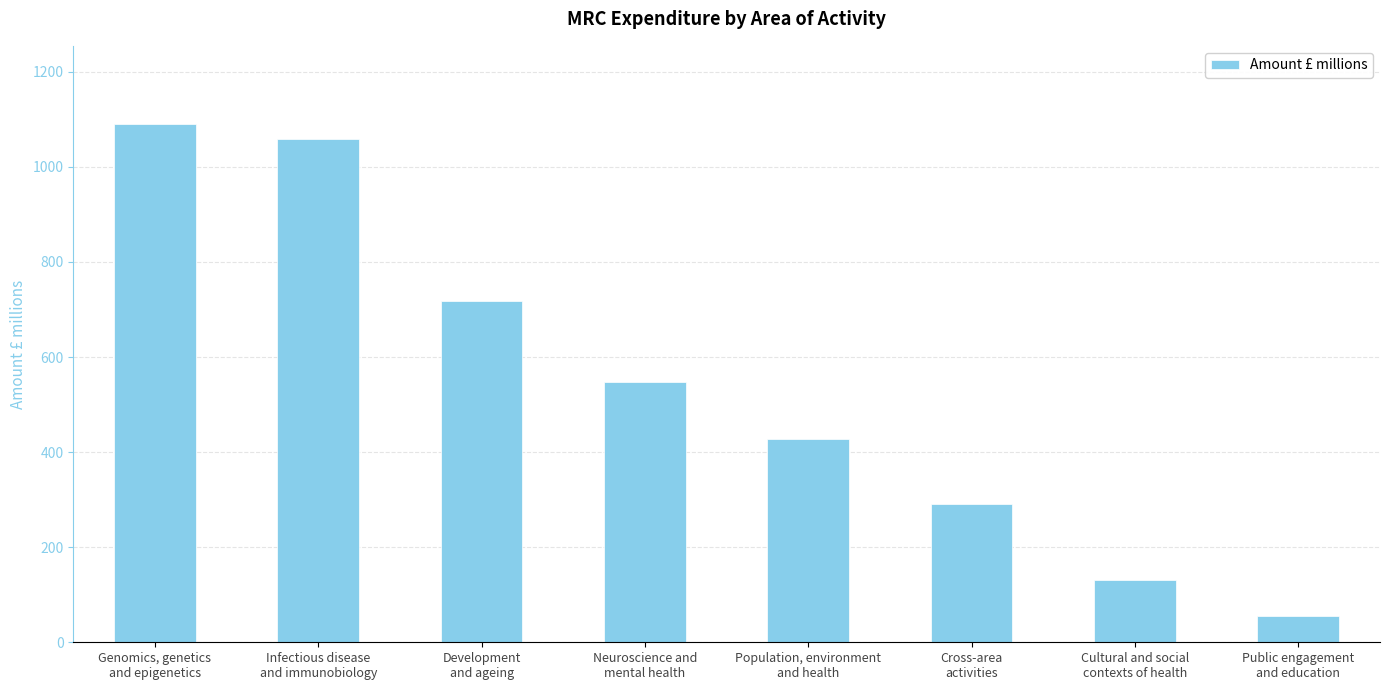

The chart shows a value of 143 at Neuroscience and
mental health. True or false?

False